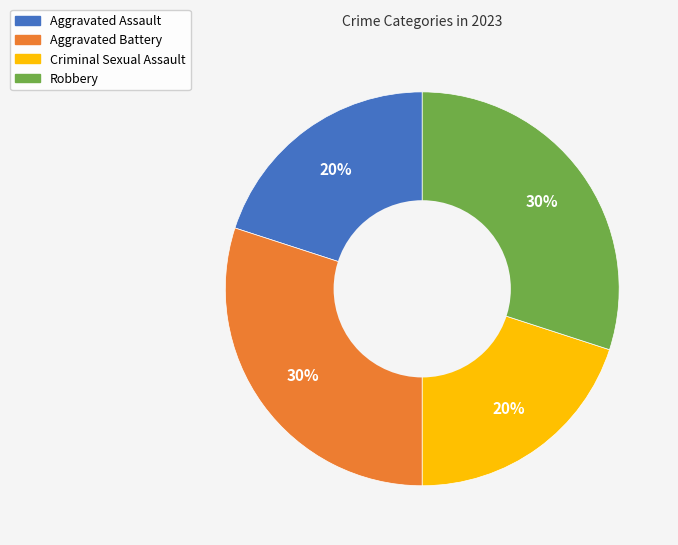

True or false: Robbery accounts for 41% of the total.

False